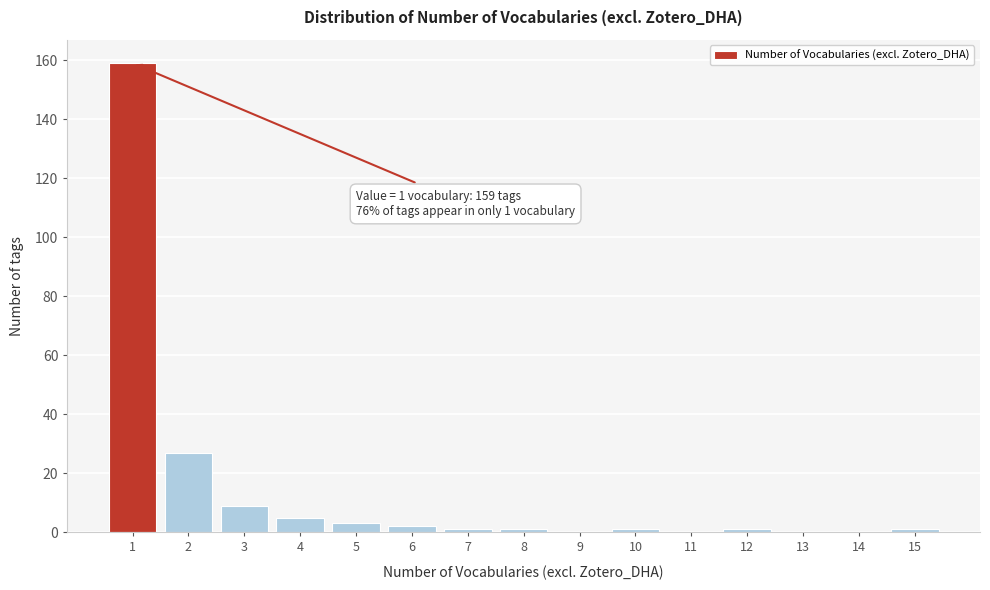

Reading left to right, what are all the values shown in this chart?

1=159	2=27	3=9	4=5	5=3	6=2	7=1	8=1	9=0	10=1	11=0	12=1	13=0	14=0	15=1